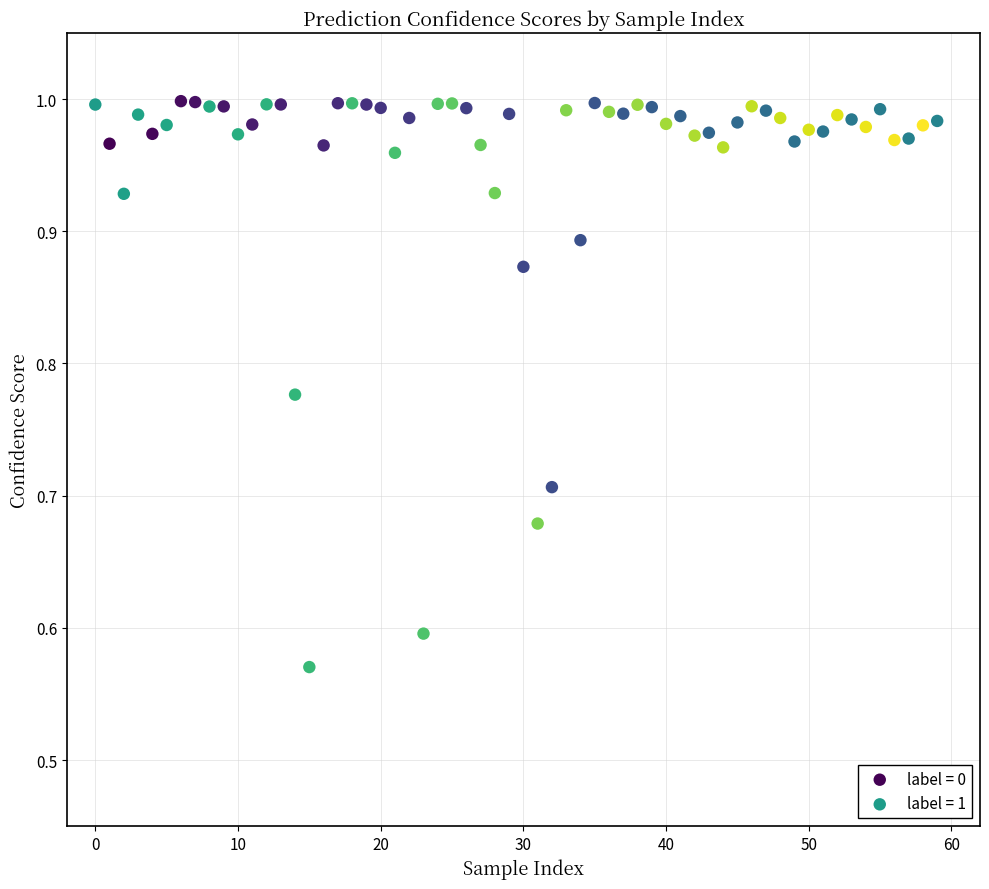

Which series has the widest spread of Y values?

label = 1